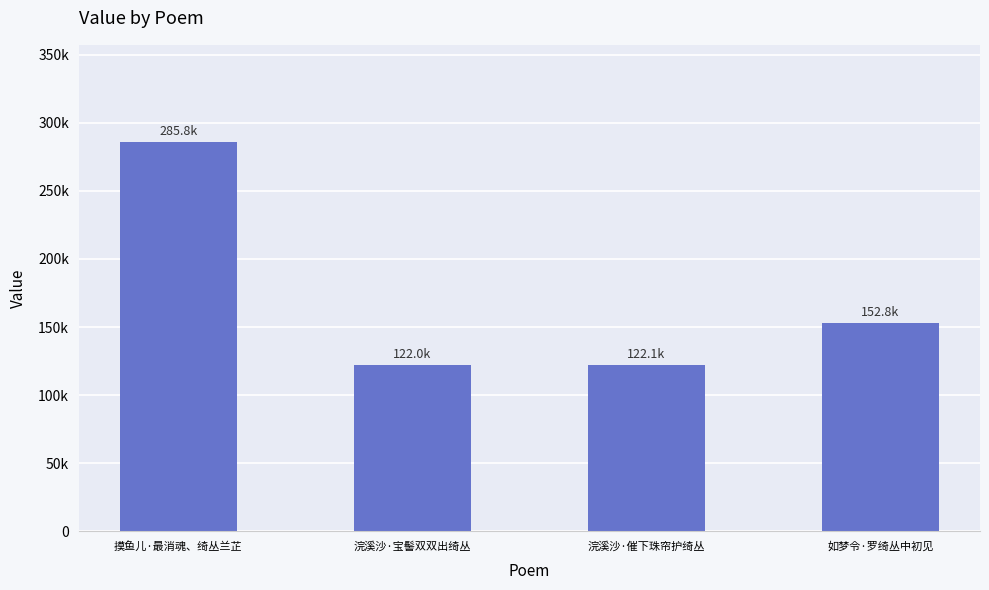

Where is the data nearest to the value 203898?

如梦令·罗绮丛中初见